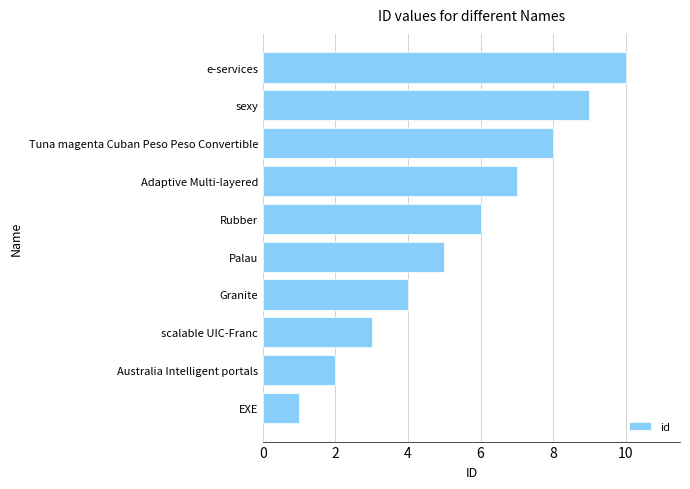

What is the difference between the maximum and second lowest values?

8